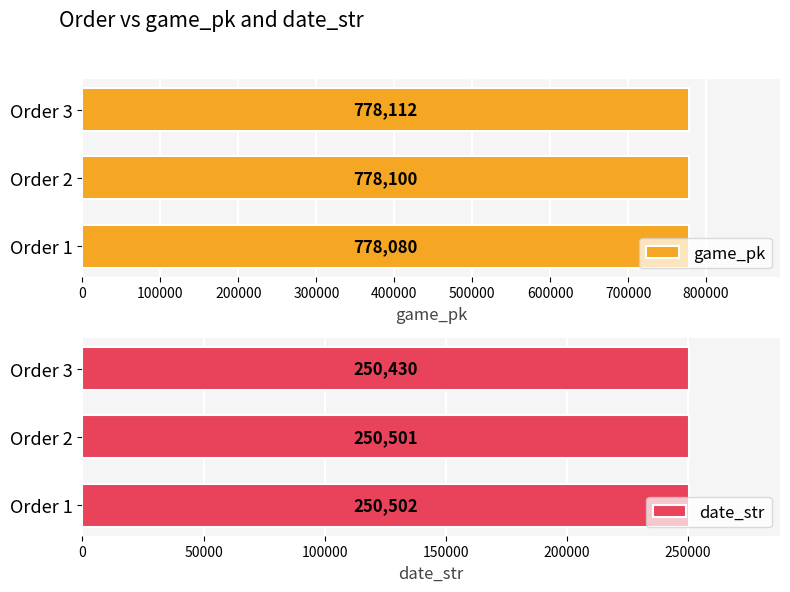

List the series in order of their peak value, highest first.

game_pk, date_str